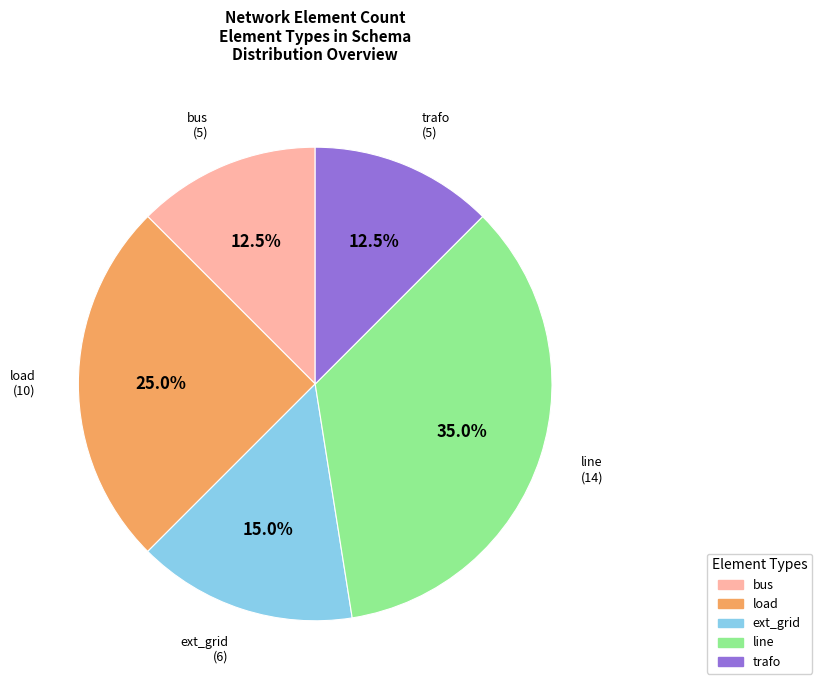

Which category has the biggest portion of the pie?

line